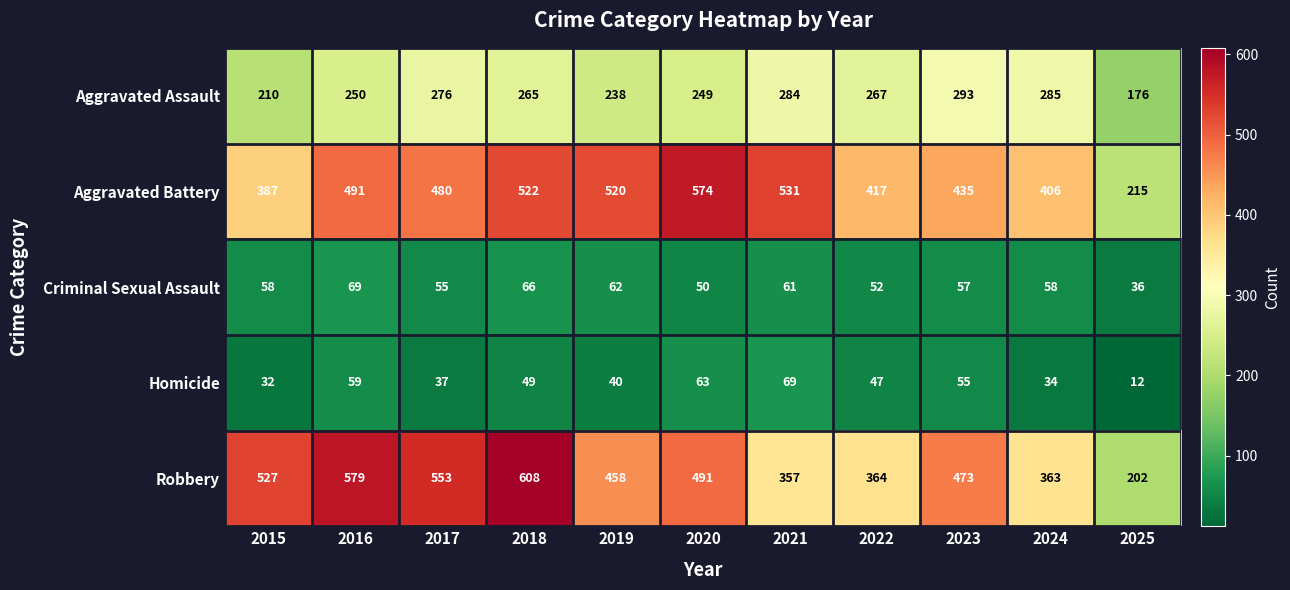

Which series has the widest spread of values?

Robbery